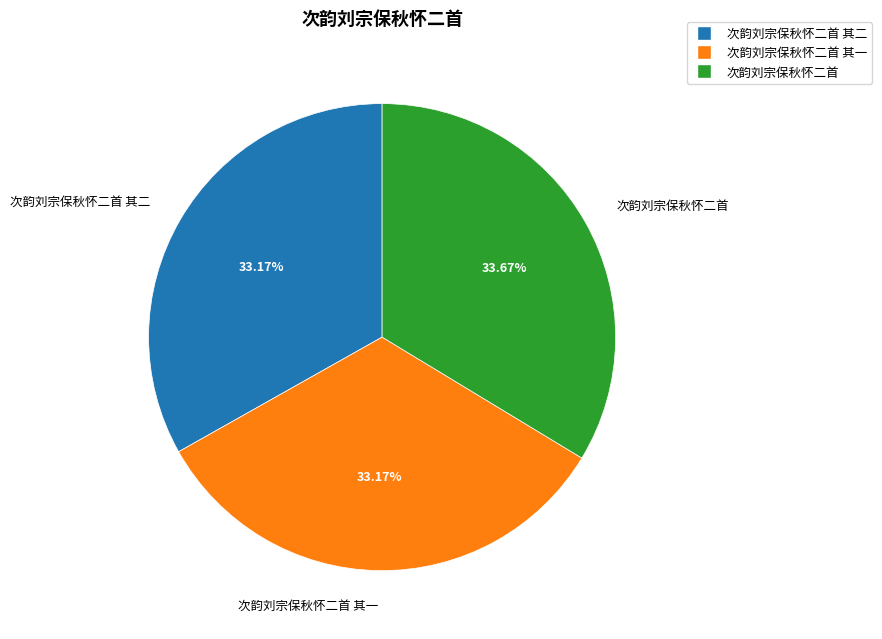

Count the number of slices in the pie.

3